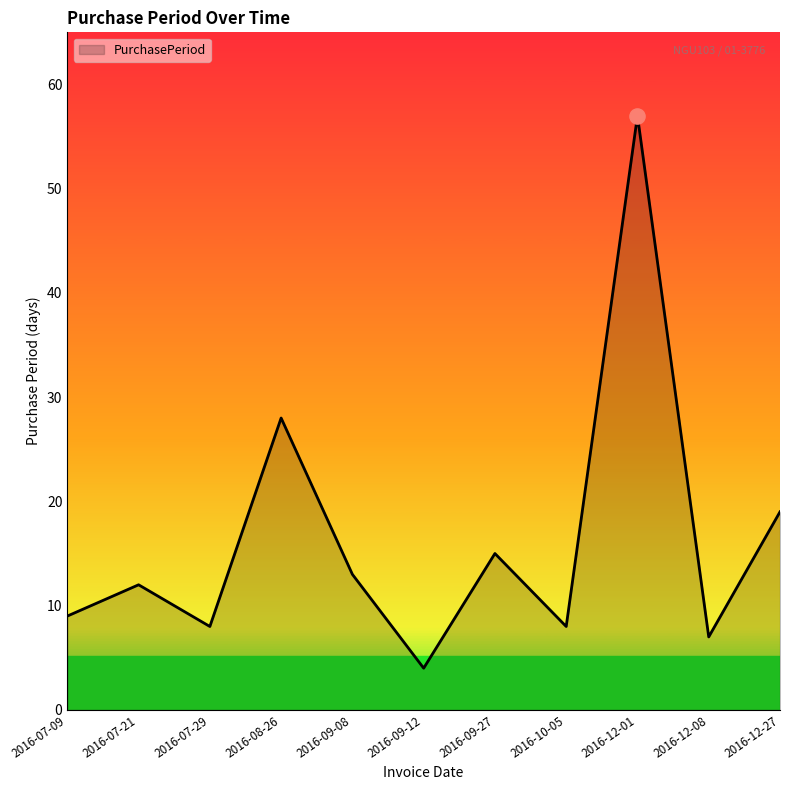

What is the change in value from 2016-07-09 to 2016-10-05?

-1